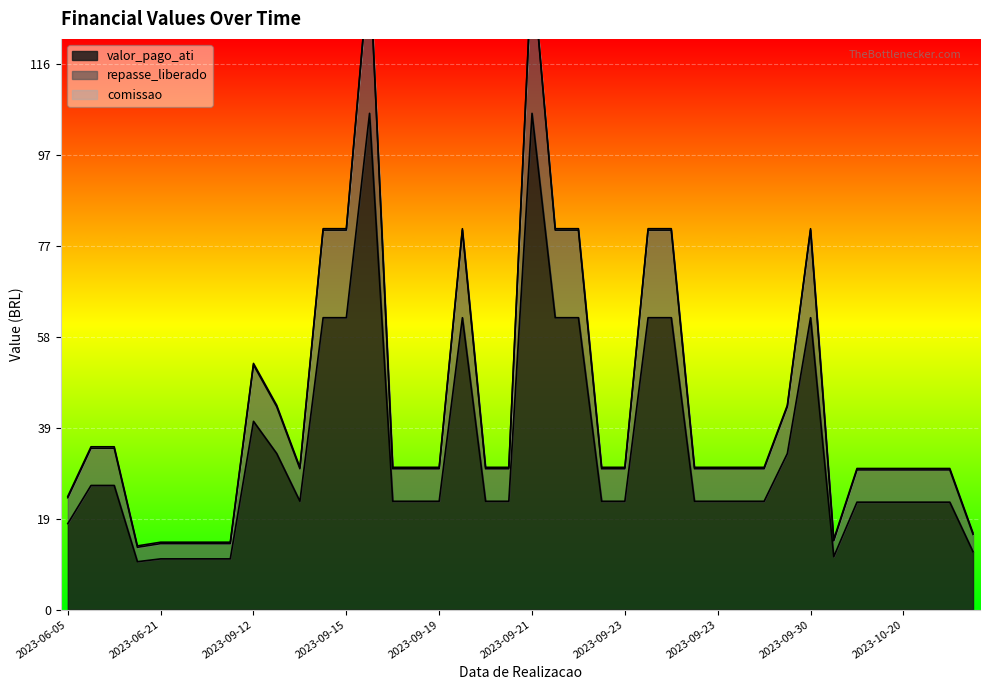

True or false: comissao has more than 0 interior local peaks.

False